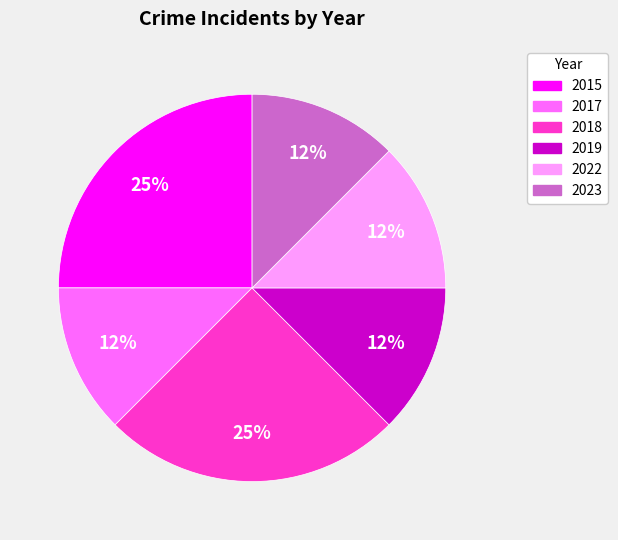

Do 2022 and 2019 together represent more than half of the pie?

No